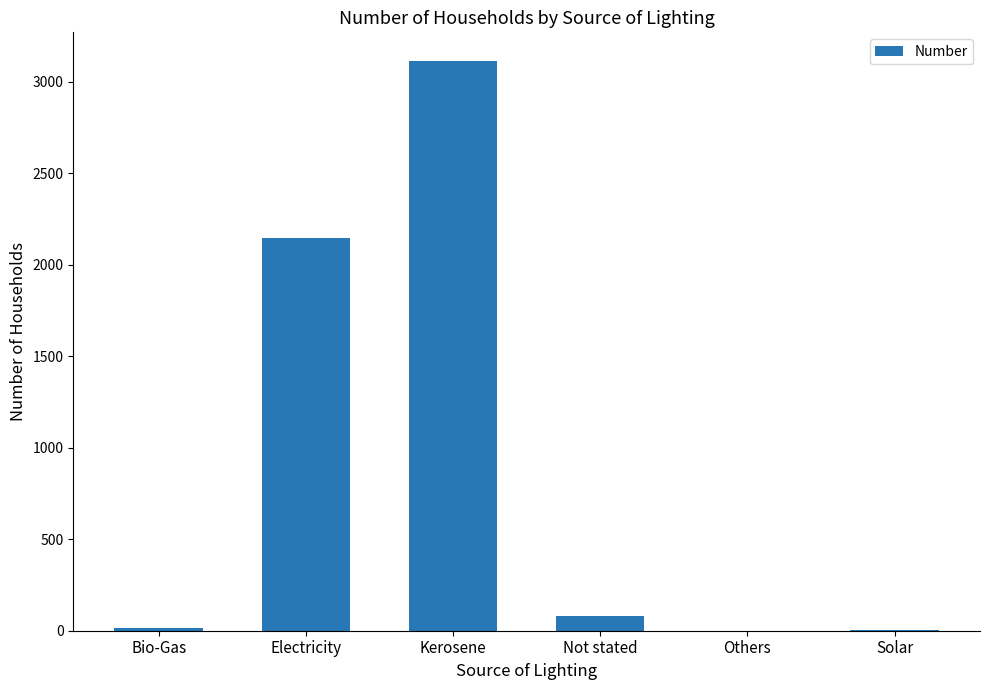

What is the sum of all values?

5365